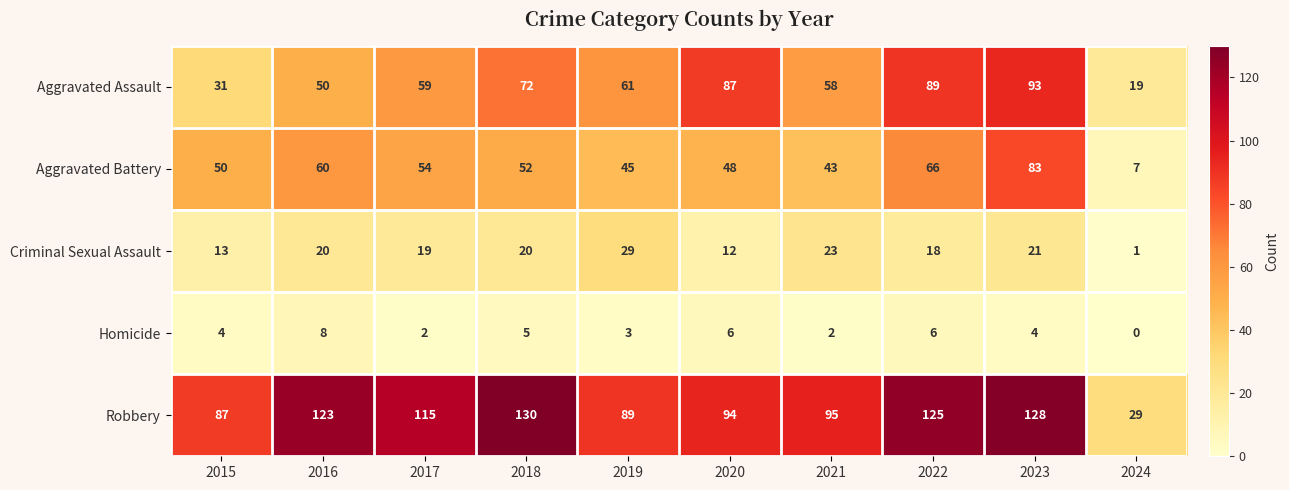

What is the spread (max minus min) of values at 2021?

93